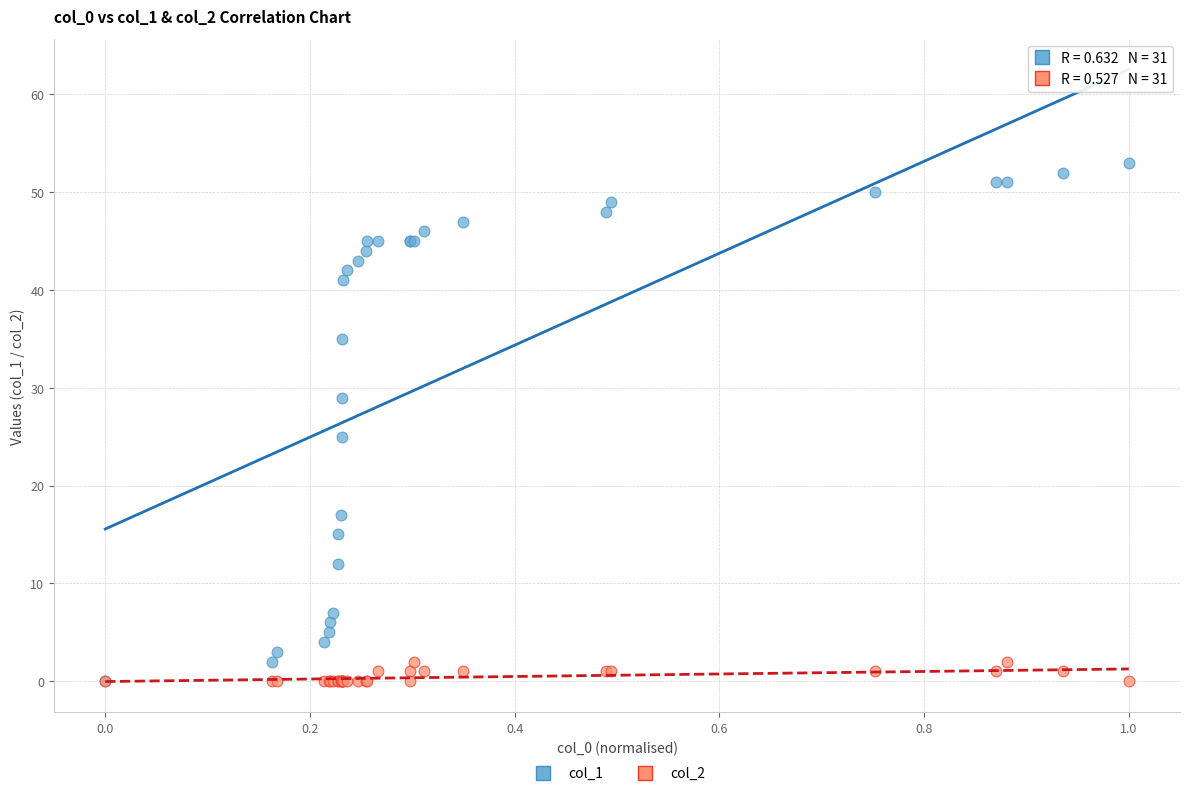

Which series contains the highest Y value?

col_1